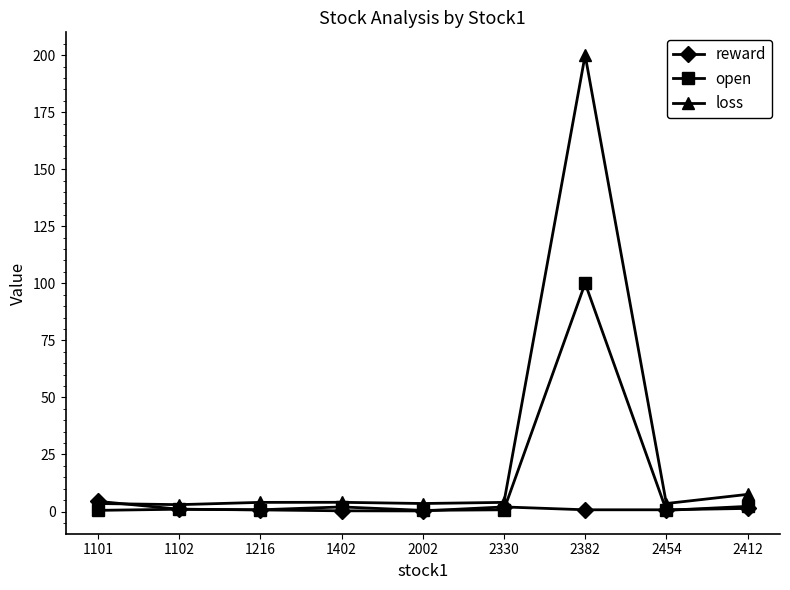

Which series has the largest range (max minus min)?

loss